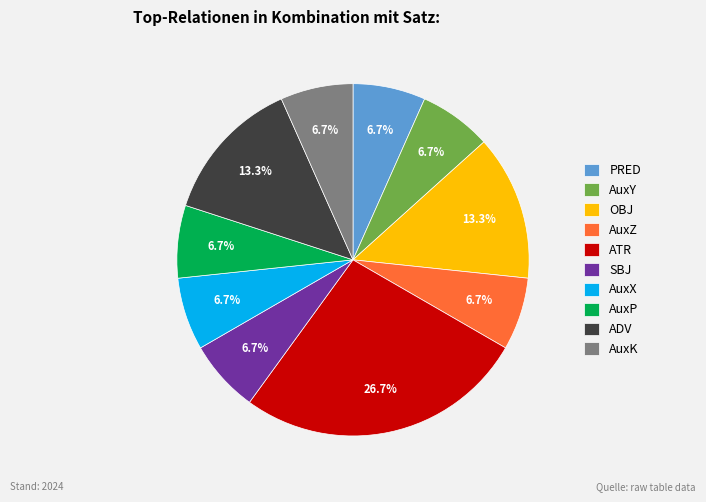

Does any single category account for the majority?

No